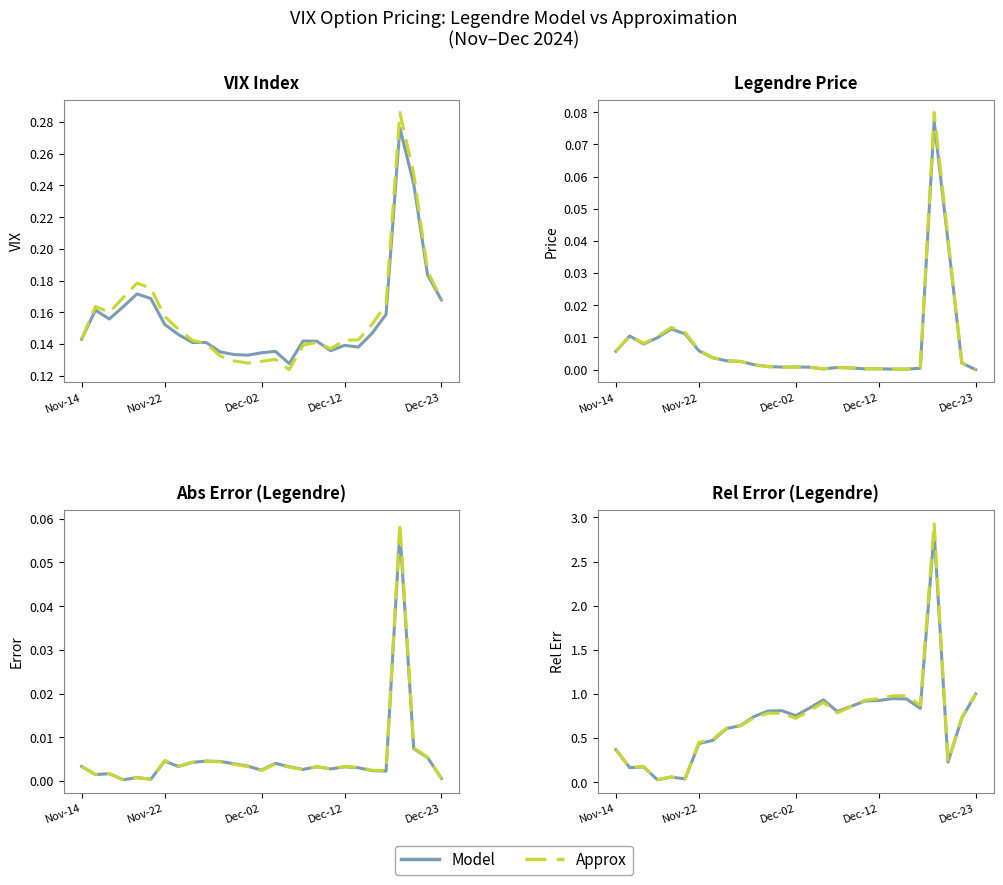

Between 8 and 12, which series saw the biggest shift?

Model